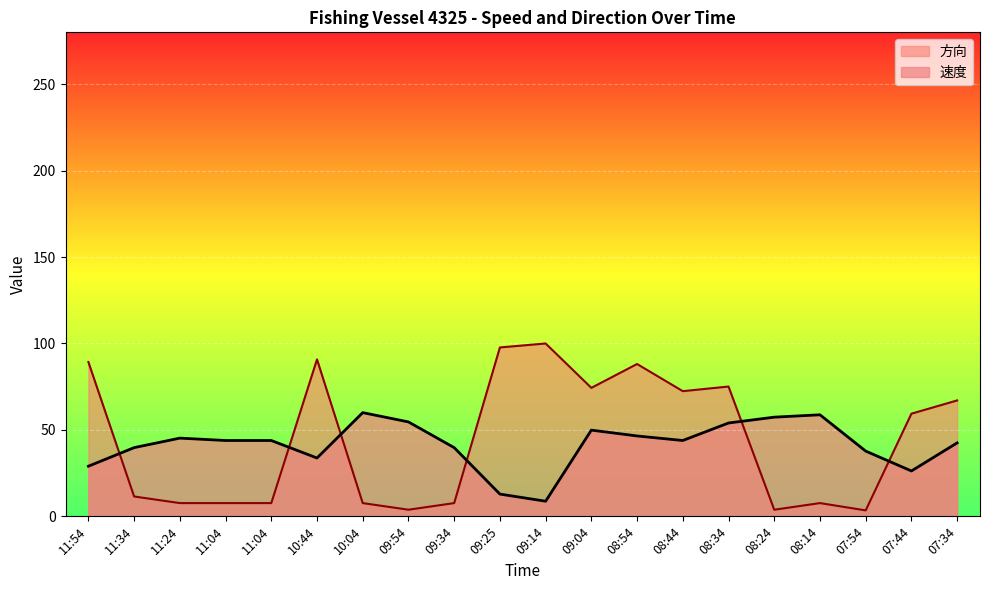

Rank the series at 08:44 from highest to lowest value.

方向, 速度